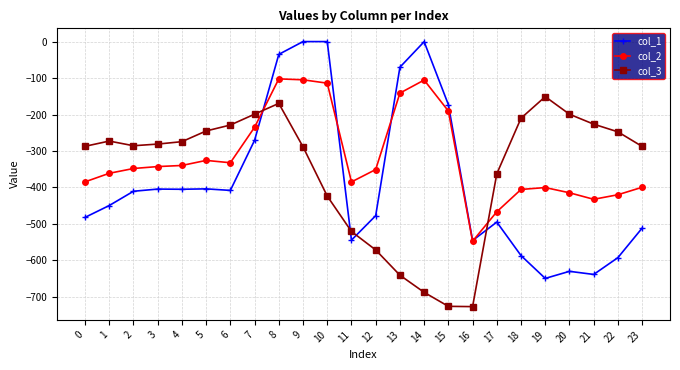

The value of col_3 at 2 is -409.2. True or false?

False